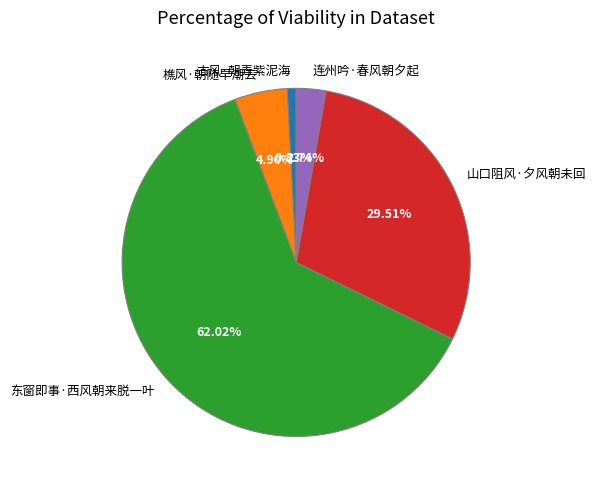

Is it true that 山口阻风·夕风朝未回 is 44% of the pie?

False